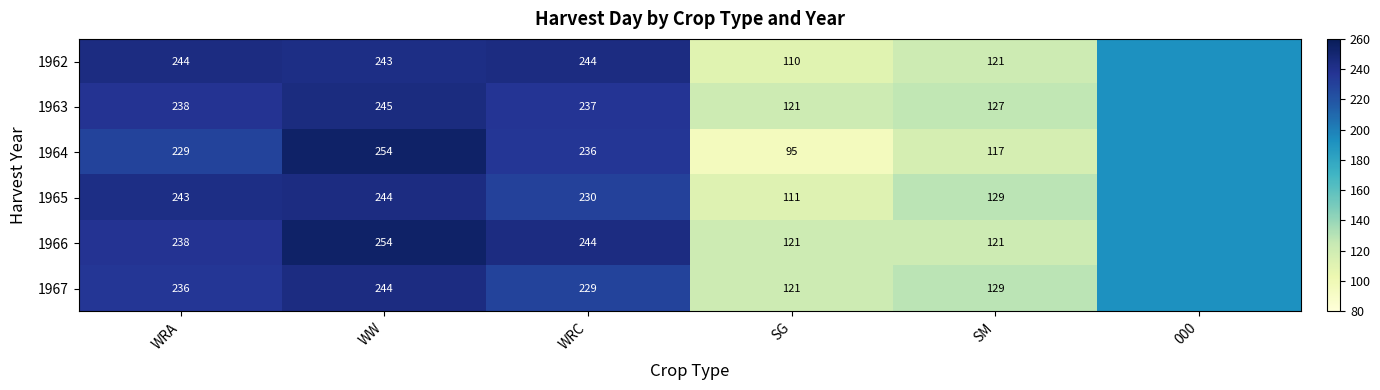

Count the number of data series in this chart.

6